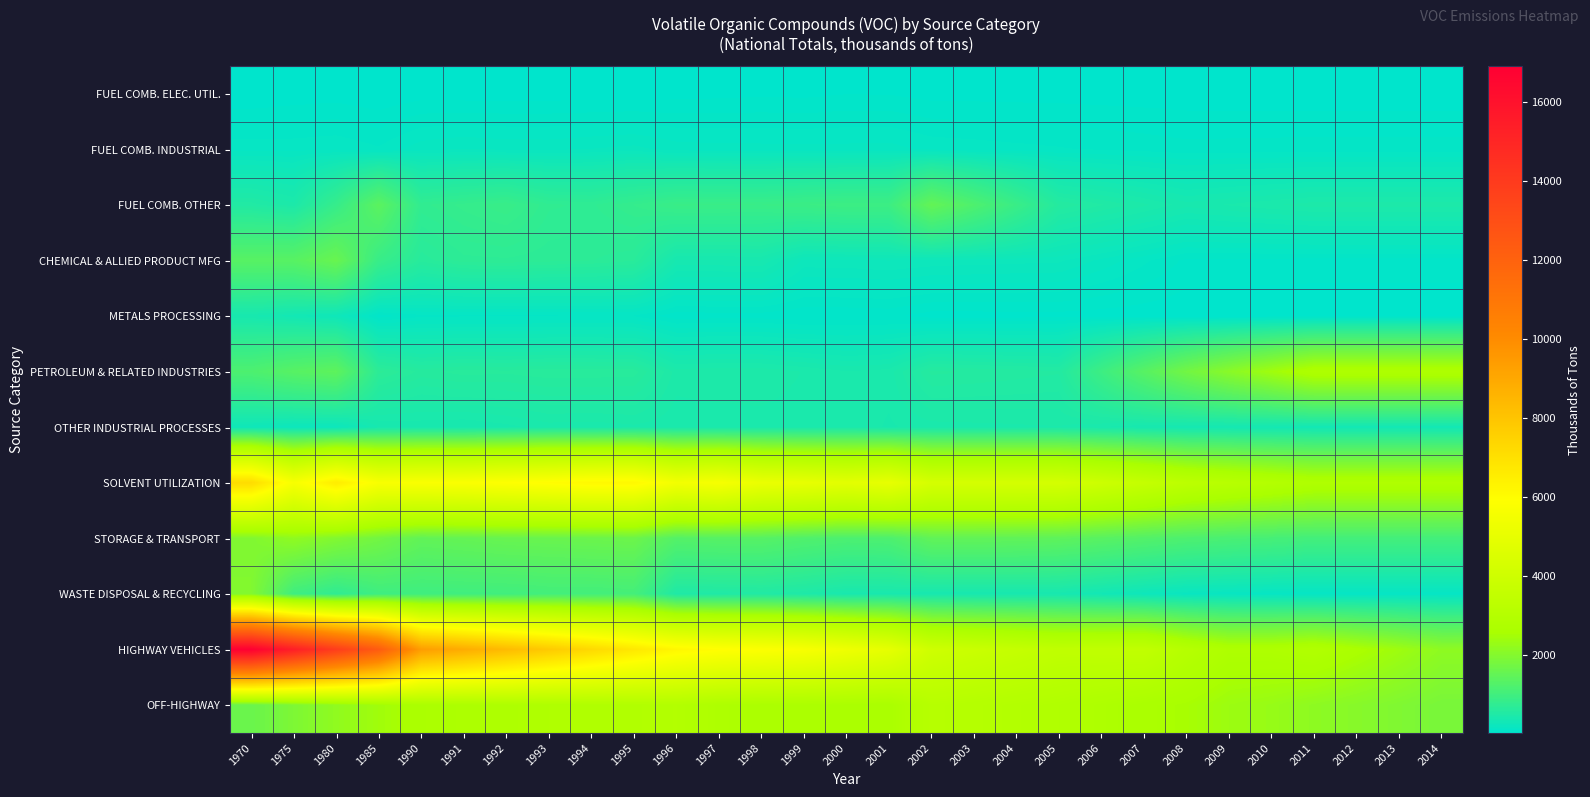

Reading left to right, what are all the values shown in this chart?

FUEL COMB. ELEC. UTIL.: 1970=30.0	1975=40.0	1980=45.0	1985=32.0	1990=47.0	1991=44.0	1992=44.0	1993=45.0	1994=45.0	1995=44.0	1996=49.7	1997=52.2	1998=56.3	1999=54.1	2000=61.9	2001=60.5	2002=49.5	2003=49.2	2004=48.7	2005=48.2	2006=46.8	2007=45.5	2008=43.6	2009=42.6	2010=41.6	2011=40.6	2012=40.6	2013=40.6	2014=40.6
FUEL COMB. INDUSTRIAL: 1970=150.0	1975=150.0	1980=157.0	1985=134.0	1990=182.0	1991=196.0	1992=187.0	1993=186.0	1994=196.0	1995=206.0	1996=179.1	1997=175.4	1998=173.8	1999=171.7	2000=173.0	2001=175.5	2002=152.2	2003=145.8	2004=139.2	2005=132.5	2006=124.1	2007=115.7	2008=107.1	2009=108.7	2010=110.2	2011=111.7	2012=111.7	2013=111.7	2014=111.7
FUEL COMB. OTHER: 1970=541.0	1975=470.0	1980=848.0	1985=1403.0	1990=776.0	1991=835.0	1992=884.0	1993=762.0	1994=748.0	1995=823.0	1996=893.3	1997=892.7	1998=889.5	1999=919.0	2000=949.0	2001=949.9	2002=1522.7	2003=1211.4	2004=900.1	2005=588.6	2006=527.8	2007=467.0	2008=406.2	2009=429.5	2010=452.9	2011=476.2	2012=476.2	2013=476.2	2014=476.2
CHEMICAL & ALLIED PRODUCT MFG: 1970=1341.0	1975=1351.0	1980=1595.0	1985=881.0	1990=634.0	1991=710.0	1992=715.0	1993=701.0	1994=691.0	1995=660.0	1996=388.3	1997=388.0	1998=394.3	1999=251.1	2000=253.5	2001=261.9	2002=249.5	2003=244.7	2004=240.0	2005=235.2	2006=186.1	2007=137.0	2008=87.9	2009=86.3	2010=84.8	2011=83.3	2012=83.3	2013=83.3	2014=83.3
METALS PROCESSING: 1970=394.0	1975=336.0	1980=273.0	1985=76.0	1990=122.0	1991=123.0	1992=124.0	1993=124.0	1994=126.0	1995=125.0	1996=73.4	1997=77.9	1998=77.6	1999=65.7	2000=67.4	2001=71.3	2002=46.3	2003=47.4	2004=48.5	2005=49.5	2006=45.4	2007=41.4	2008=37.3	2009=36.3	2010=35.2	2011=34.2	2012=34.2	2013=34.2	2014=34.2
PETROLEUM & RELATED INDUSTRIES: 1970=1194.0	1975=1342.0	1980=1440.0	1985=703.0	1990=611.0	1991=640.0	1992=632.0	1993=649.0	1994=647.0	1995=642.0	1996=476.9	1997=487.3	1998=484.6	1999=456.8	2000=428.5	2001=440.8	2002=600.6	2003=587.9	2004=575.0	2005=562.2	2006=956.2	2007=1350.3	2008=1744.3	2009=2087.6	2010=2430.9	2011=2774.2	2012=2774.2	2013=2774.2	2014=2774.2
OTHER INDUSTRIAL PROCESSES: 1970=270.0	1975=235.0	1980=237.0	1985=390.0	1990=401.0	1991=391.0	1992=414.0	1993=442.0	1994=438.0	1995=450.0	1996=434.7	1997=437.6	1998=443.1	1999=438.5	2000=454.0	2001=420.3	2002=442.1	2003=447.2	2004=452.1	2005=456.9	2006=425.5	2007=394.1	2008=362.4	2009=351.2	2010=340.0	2011=328.7	2012=328.7	2013=328.7	2014=328.7
SOLVENT UTILIZATION: 1970=7174.0	1975=5651.0	1980=6584.0	1985=5699.0	1990=5750.0	1991=5782.0	1992=5901.0	1993=6016.0	1994=6162.0	1995=6183.0	1996=5476.6	1997=5620.8	1998=5149.3	1999=5035.5	2000=4831.4	2001=5012.2	2002=4278.0	2003=4267.1	2004=4256.1	2005=4245.2	2006=3937.6	2007=3630.1	2008=3298.8	2009=3136.3	2010=2973.8	2011=2811.3	2012=2811.3	2013=2811.3	2014=2811.3
STORAGE & TRANSPORT: 1970=1954.0	1975=2181.0	1980=1975.0	1985=1747.0	1990=1490.0	1991=1532.0	1992=1583.0	1993=1600.0	1994=1629.0	1995=1652.0	1996=1293.9	1997=1327.5	1998=1327.3	1999=1236.8	2000=1176.0	2001=1192.3	2002=1483.9	2003=1487.1	2004=1473.2	2005=1442.1	2006=1359.7	2007=1277.2	2008=1192.9	2009=1143.1	2010=1093.2	2011=1043.4	2012=1043.4	2013=1043.4	2014=1043.4
WASTE DISPOSAL & RECYCLING: 1970=1984.0	1975=984.0	1980=758.0	1985=979.0	1990=986.0	1991=999.0	1992=1010.0	1993=1046.0	1994=1046.0	1995=1067.0	1996=509.0	1997=517.5	1998=535.2	1999=487.5	2000=415.5	2001=419.6	2002=395.2	2003=394.8	2004=393.7	2005=392.1	2006=323.2	2007=254.3	2008=185.1	2009=167.3	2010=149.5	2011=131.8	2012=131.8	2013=131.8	2014=131.8
HIGHWAY VEHICLES: 1970=16910.0	1975=15392.0	1980=13869.0	1985=12354.0	1990=9388.0	1991=8860.0	1992=8332.0	1993=7804.0	1994=7277.0	1995=6749.0	1996=6220.8	1997=5985.4	1998=5859.2	1999=5680.6	2000=5325.4	2001=4952.1	2002=4013.1	2003=3823.1	2004=3633.1	2005=3443.1	2006=3463.5	2007=3484.0	2008=3051.8	2009=2755.5	2010=2765.6	2011=2871.6	2012=2634.0	2013=2396.4	2014=2158.8
OFF-HIGHWAY: 1970=1616.0	1975=1917.0	1980=2192.0	1985=2439.0	1990=2662.0	1991=2709.0	1992=2754.0	1993=2799.0	1994=2845.0	1995=2890.0	1996=2935.0	1997=2751.9	1998=2673.3	1999=2681.7	2000=2643.7	2001=2622.4	2002=3086.0	2003=3012.7	2004=2939.3	2005=2866.0	2006=2746.3	2007=2626.6	2008=2545.9	2009=2369.9	2010=2295.1	2011=2157.0	2012=2053.1	2013=1949.2	2014=1845.2